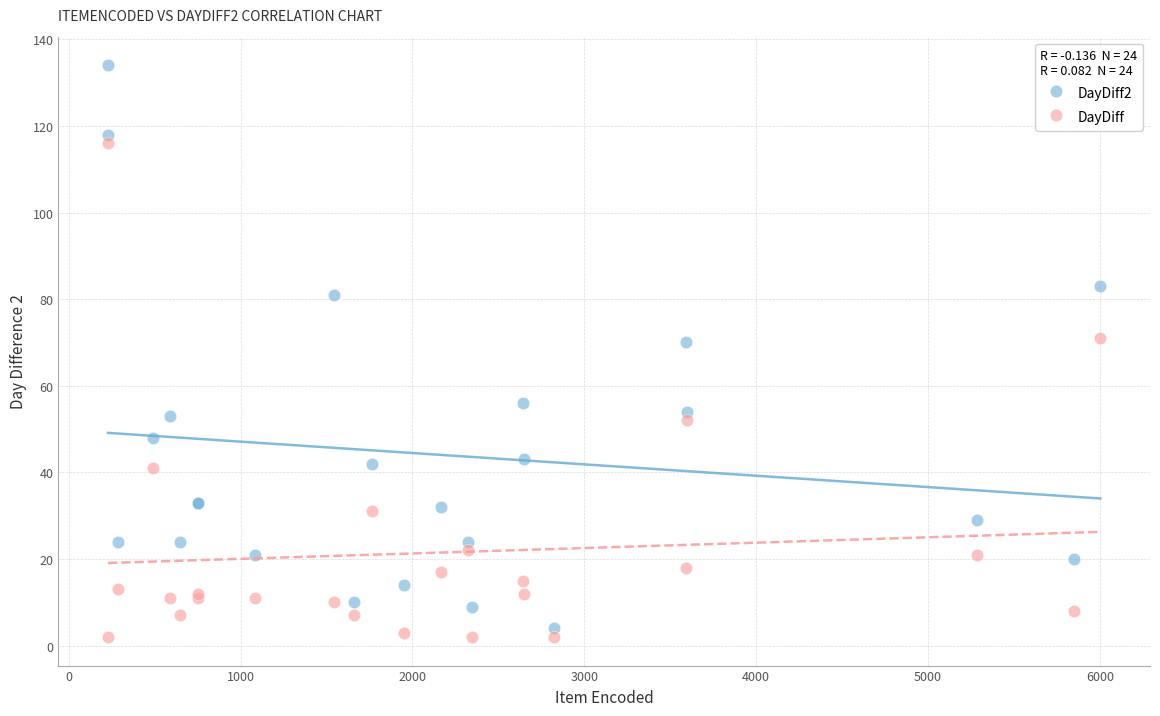

Which series reaches the maximum Y coordinate?

DayDiff2